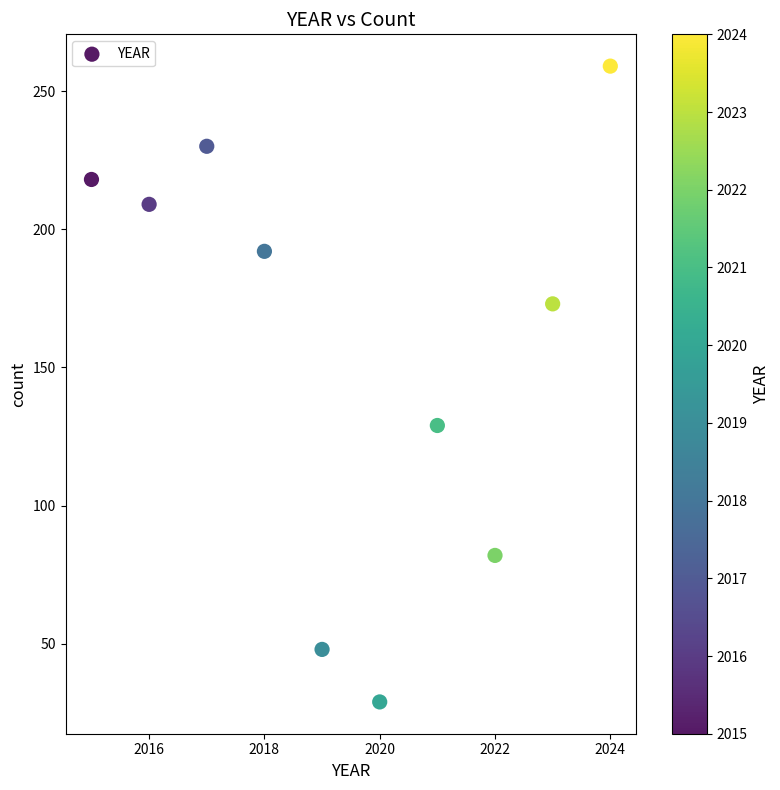

What Y value in the scatter plot is closest to 144?

129